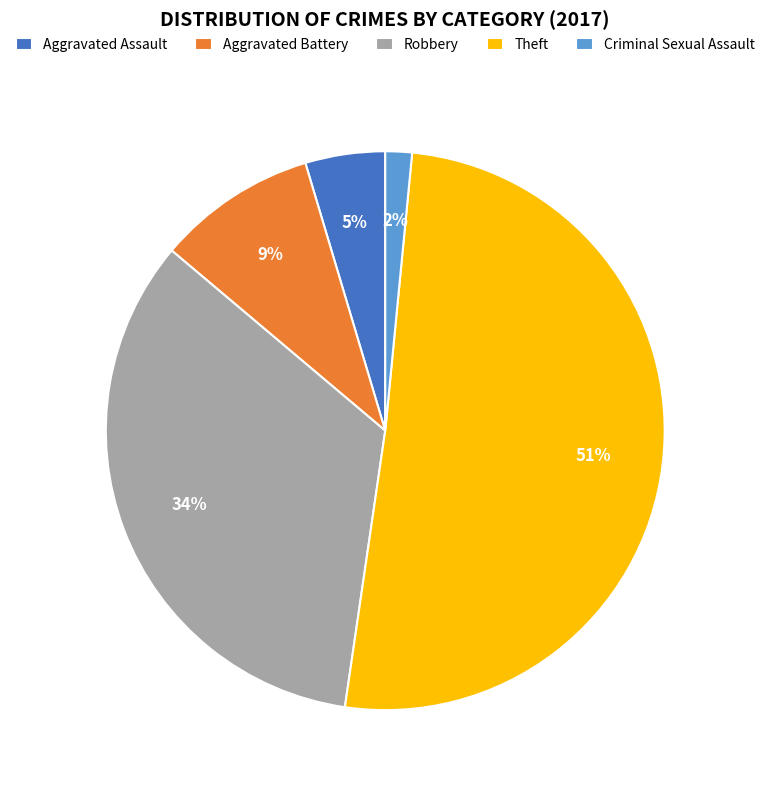

Which has a higher value, Criminal Sexual Assault or Theft?

Theft